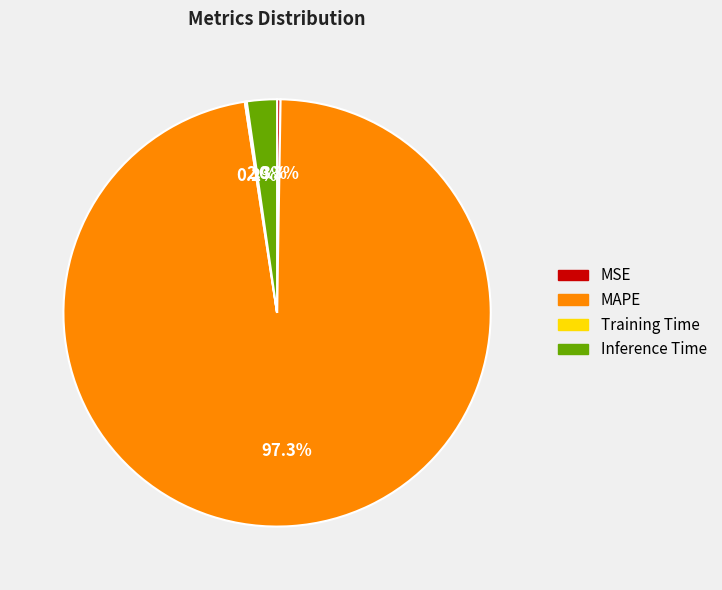

What portion of the pie excludes Inference Time?

97.7%